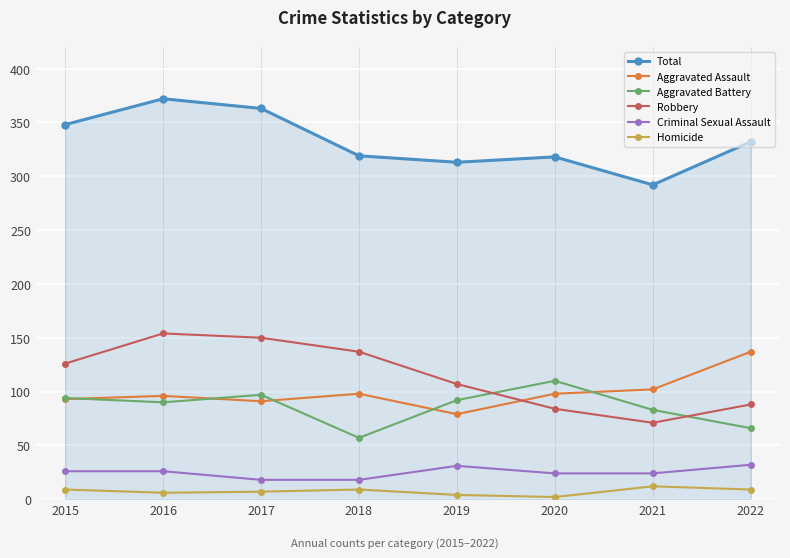

How many interior local peaks does the Total series have?

2